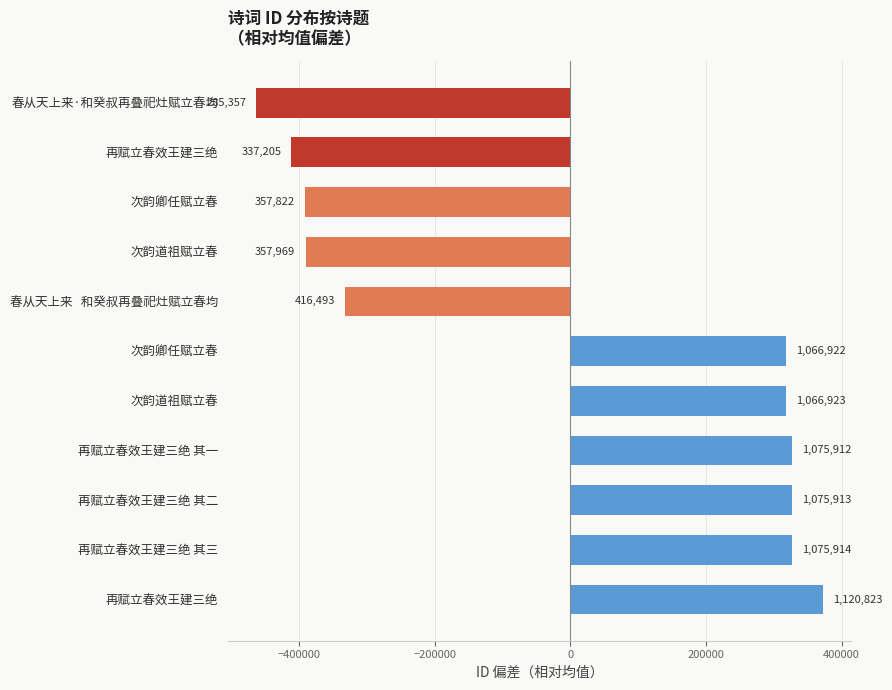

Are the bars horizontal?

Yes